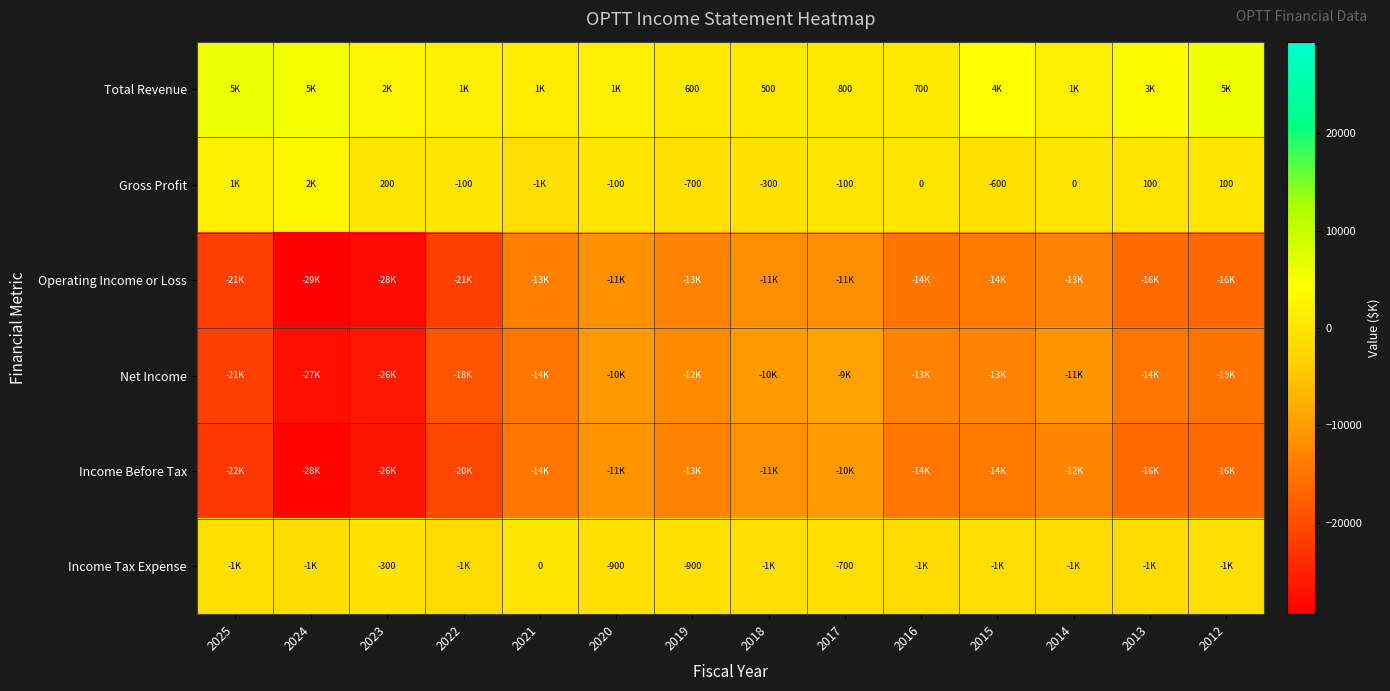

The value of Gross Profit at 2015 is -600. True or false?

True